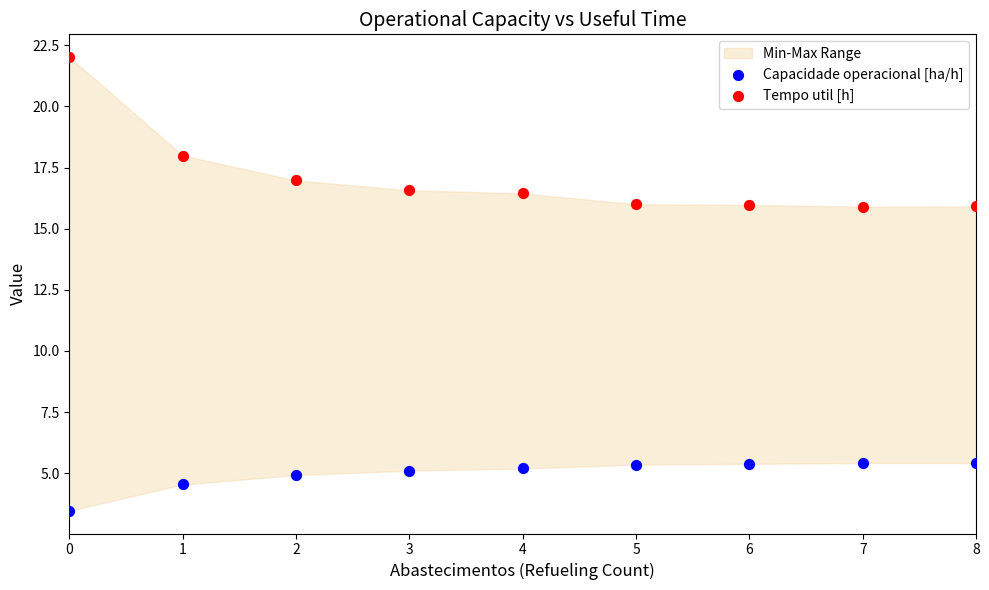

Across all data points, what is the range of Y values (max minus min)?

18.6